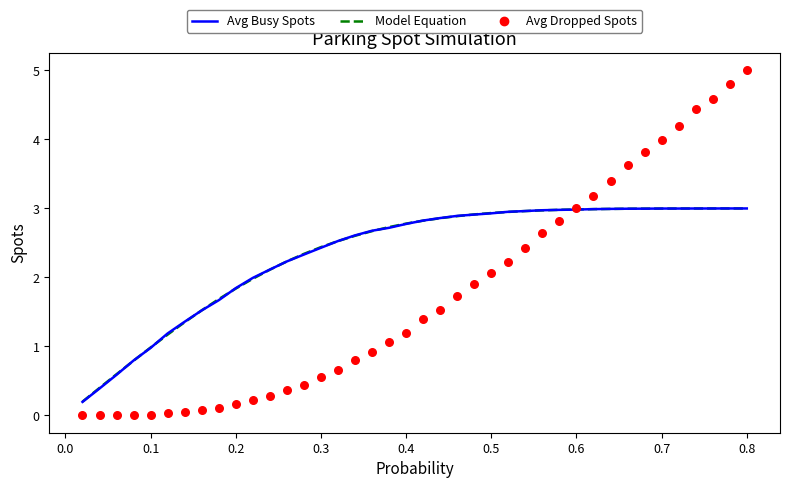

Which series contains the highest Y value?

Avg Dropped Spots